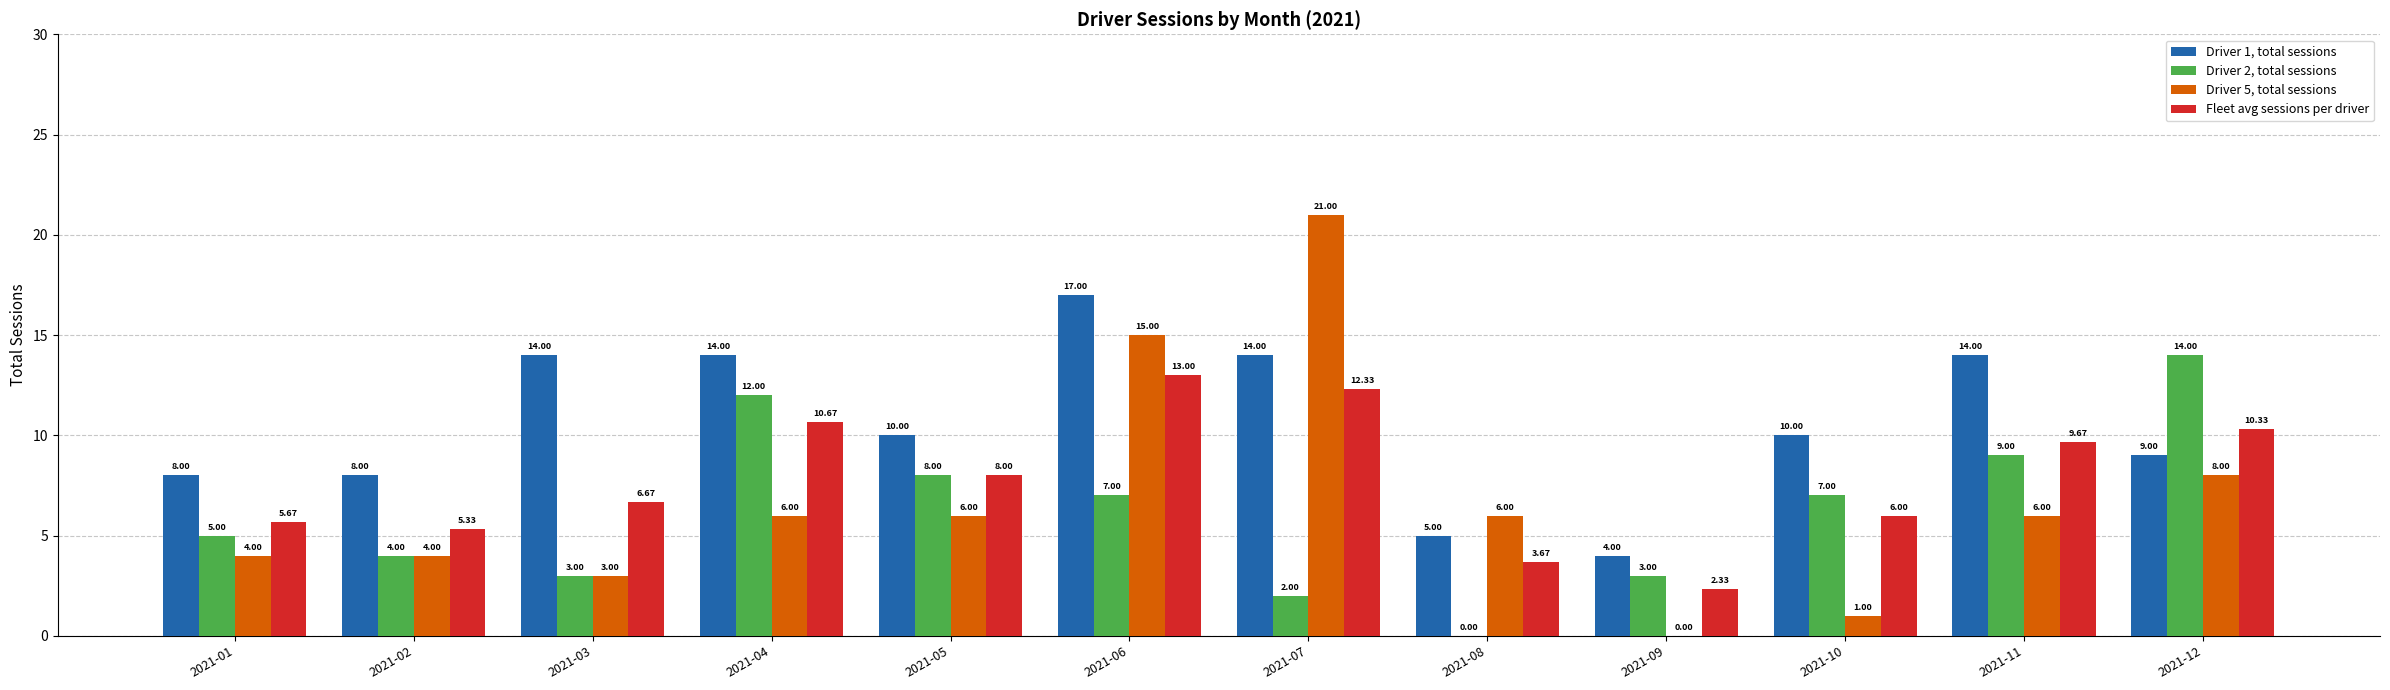

What is the sum of the Driver 5, total sessions values at 2021-01 and 2021-11?

10.0